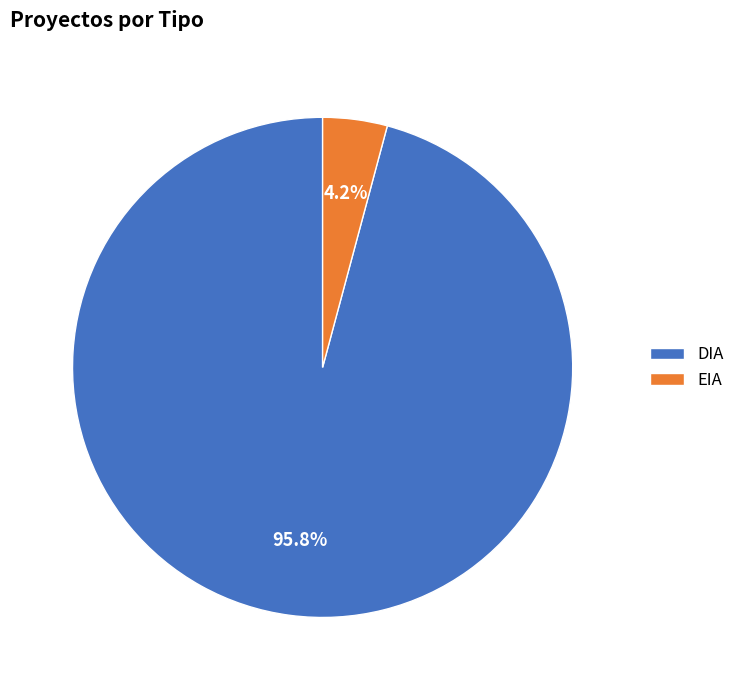

Which has a higher value, EIA or DIA?

DIA